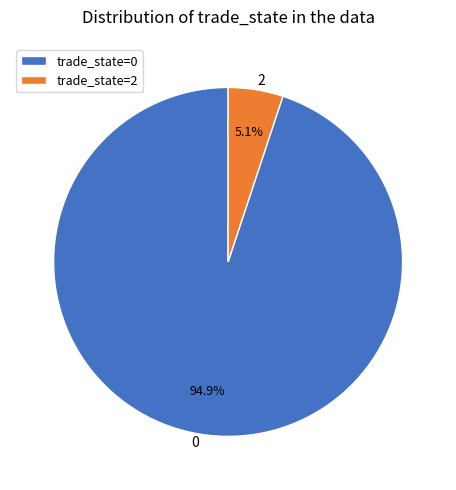

Which category has the biggest portion of the pie?

trade_state=0